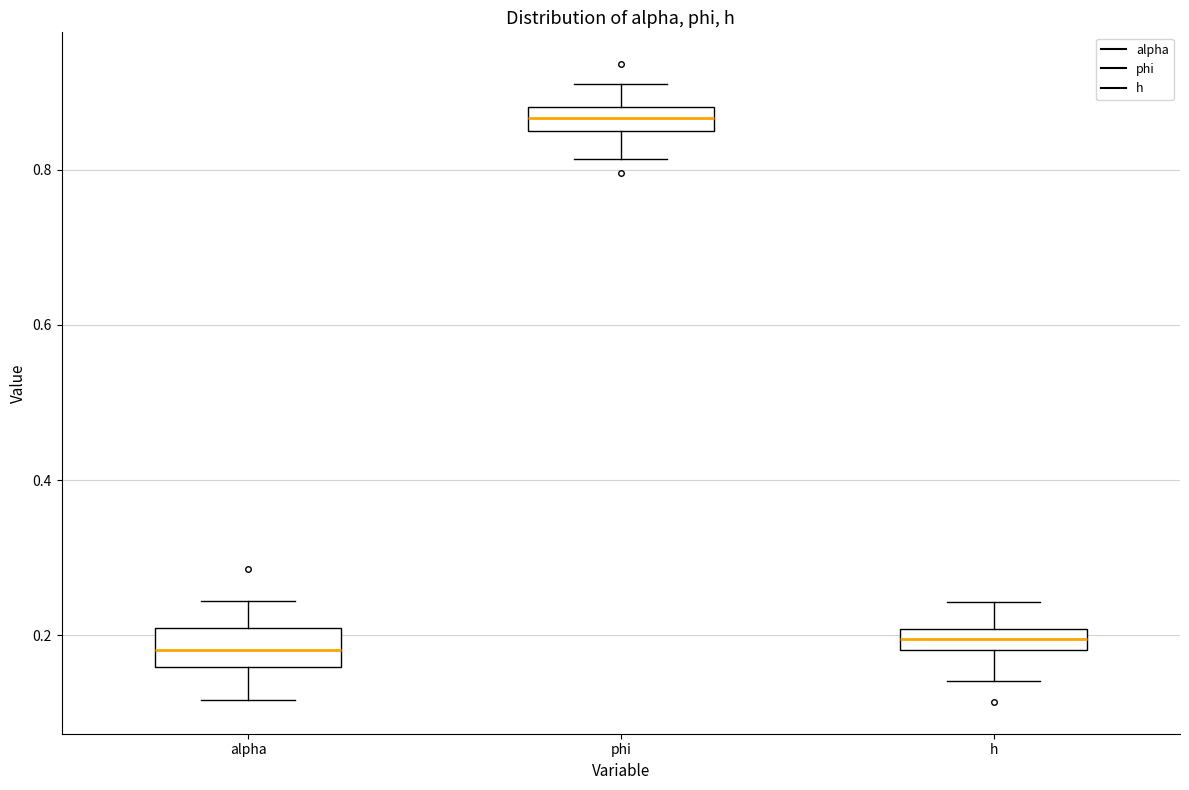

Where is the upper edge of the box for h on the y-axis? The values are not printed on the chart, so give them approximately, as read against the axis.

0.20